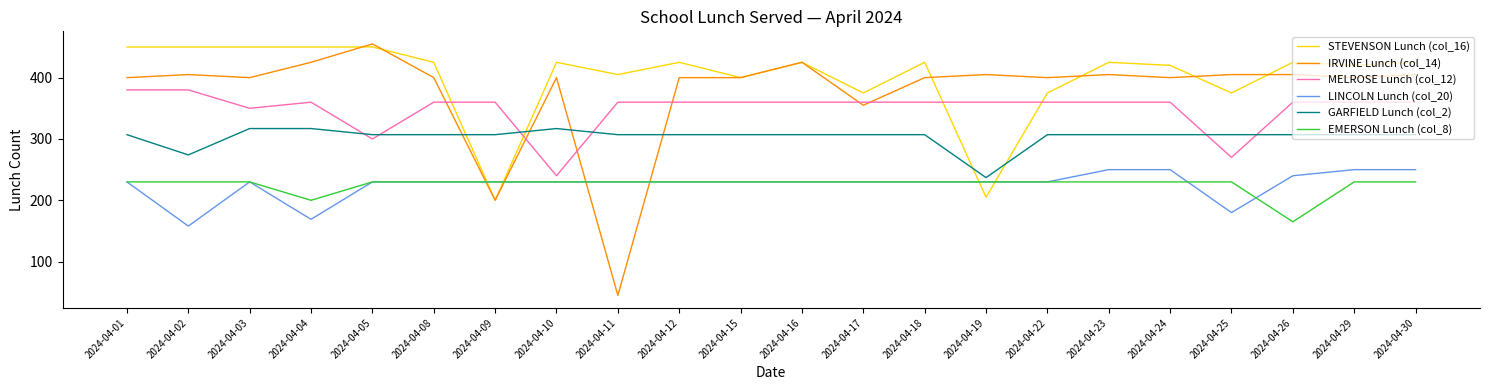

Where is the first local minimum for MELROSE Lunch (col_12)?

2024-04-03